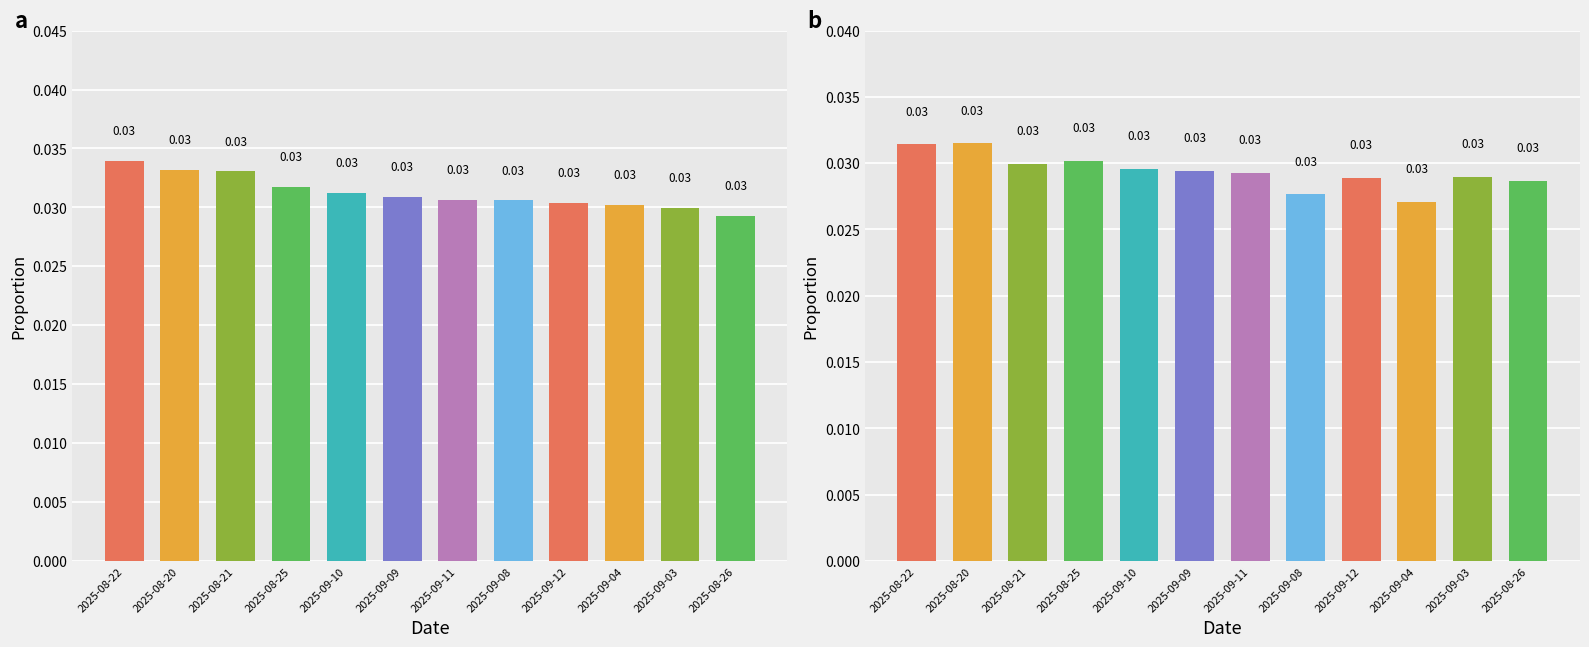

Count the High values in the range 0 to 1.

12